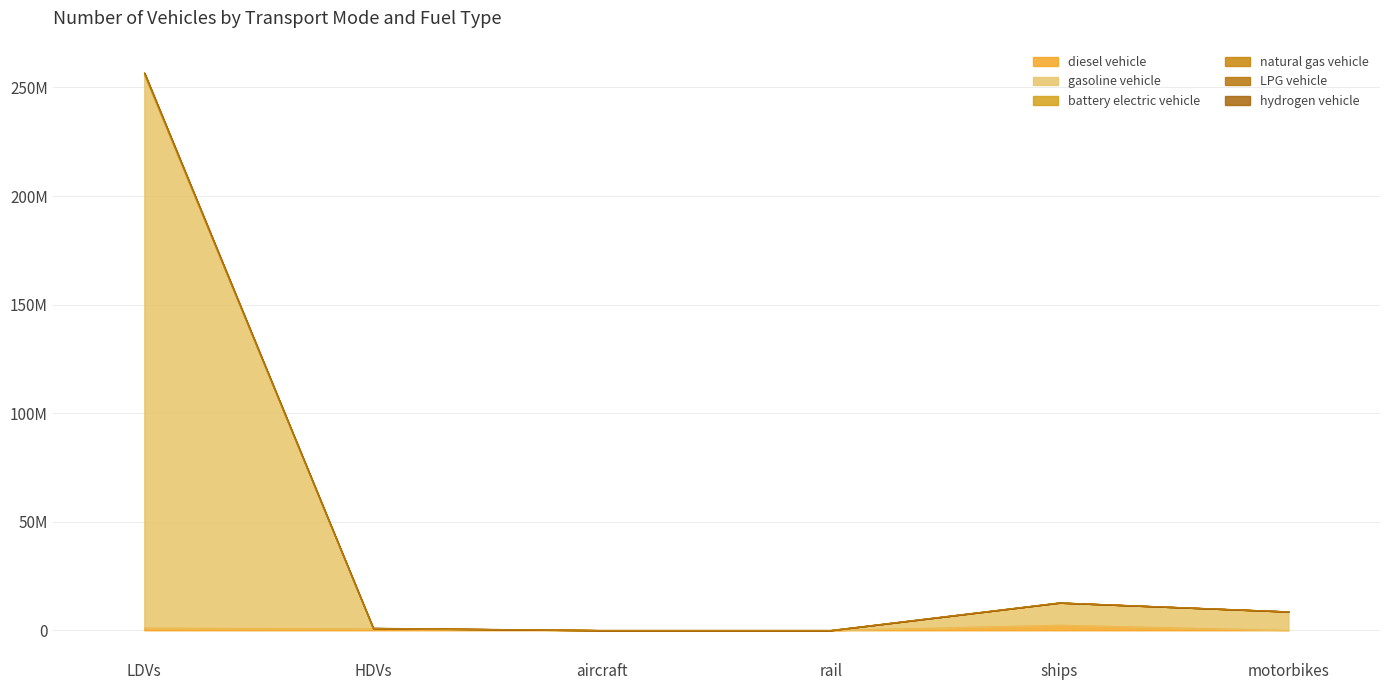

Which series changed the most between HDVs and rail?

battery electric vehicle